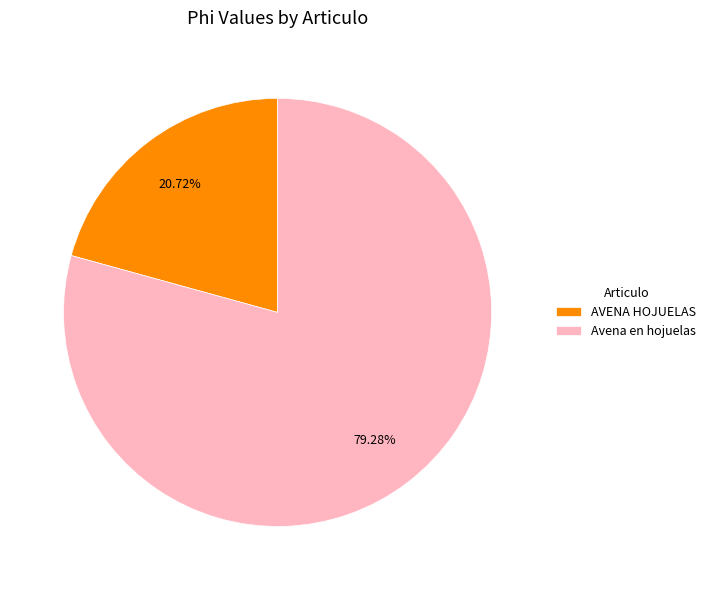

Which category has the smallest portion of the pie?

AVENA HOJUELAS